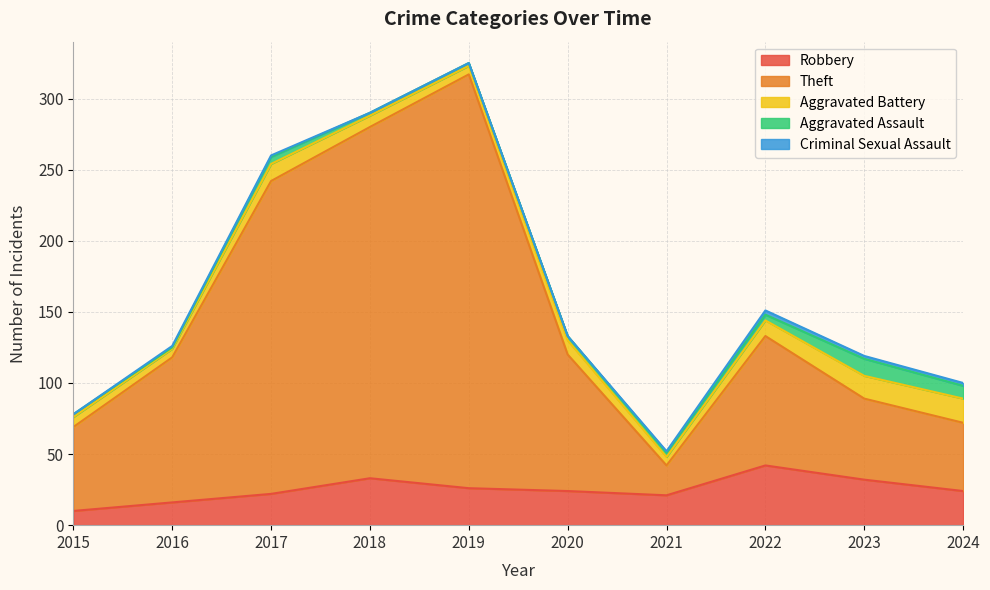

How many interior local valleys does the Theft series have?

1